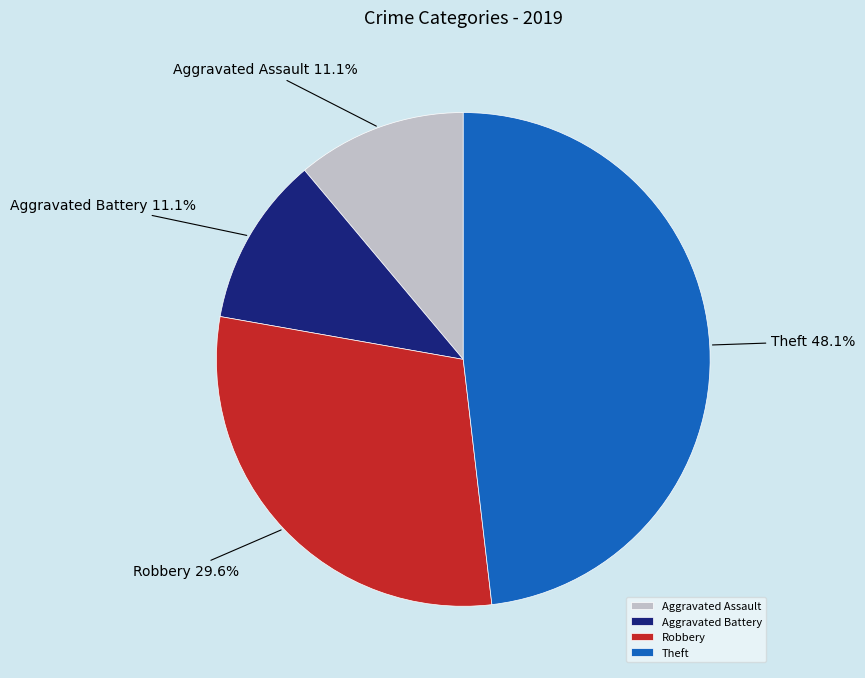

To the nearest percent, what percentage of the pie is Aggravated Battery?

11%